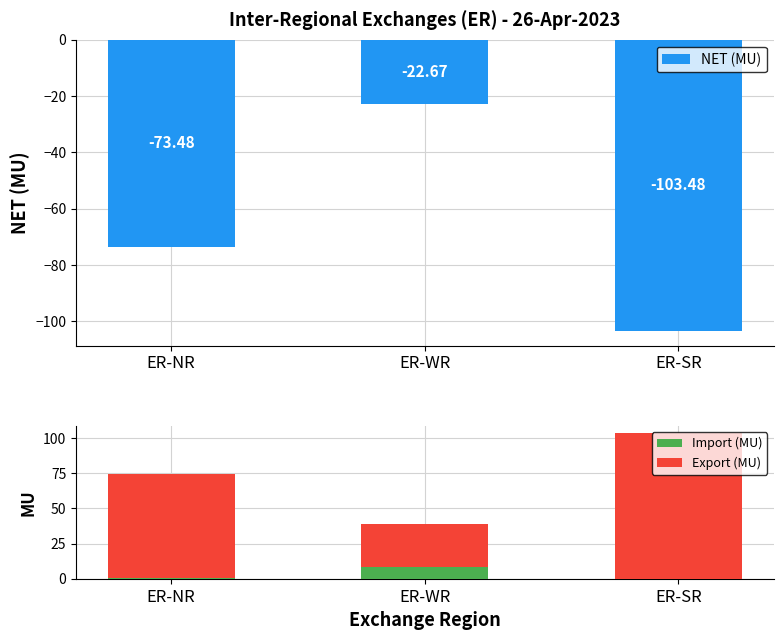

What is the difference between the second highest and minimum values in the Export (MU) series?

42.9